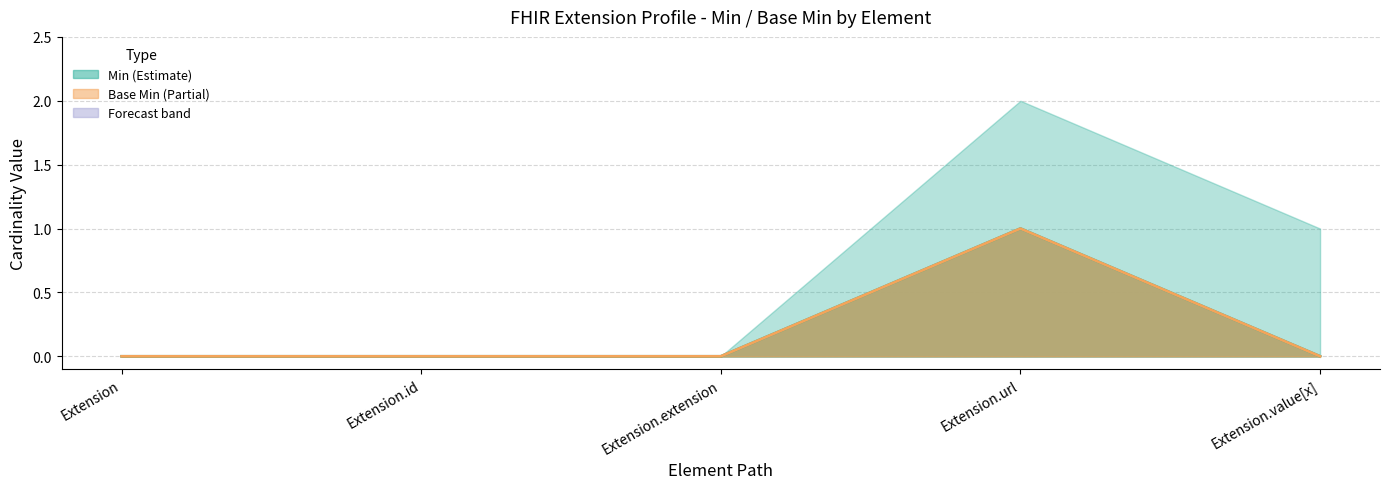

Which category has the lowest value in the Min series?

Extension